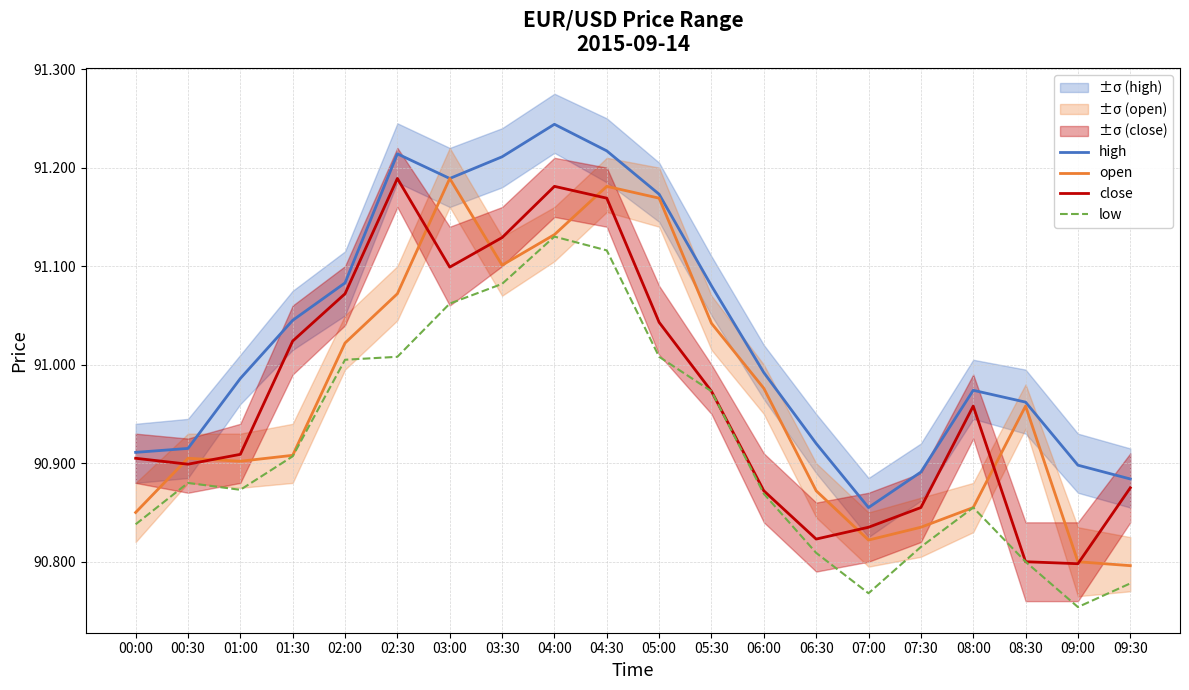

Between 04:30 and 09:00, which series saw the biggest shift?

open